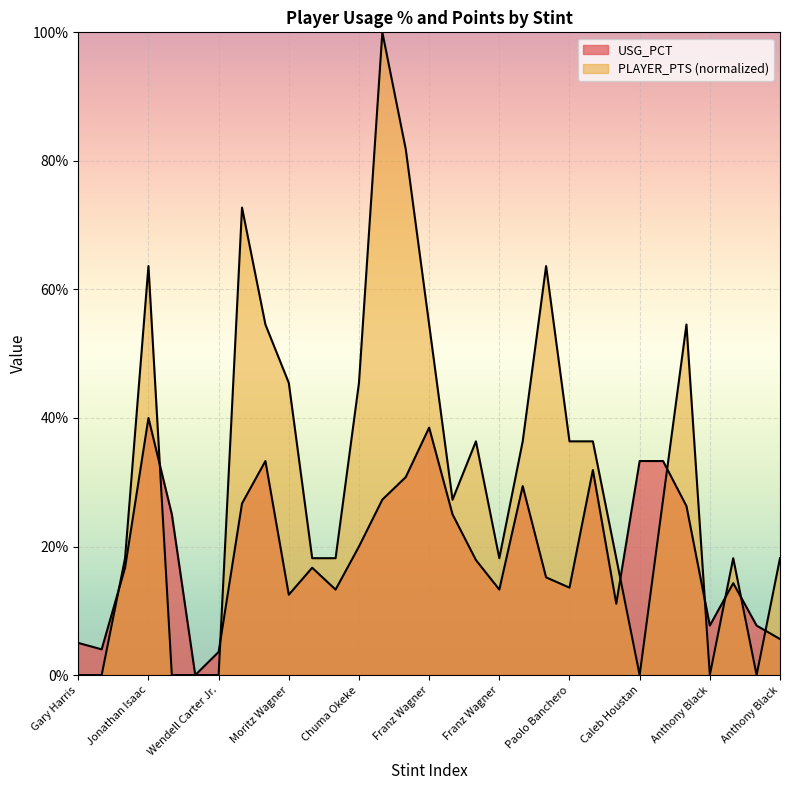

How many PLAYER_PTS values are between 0 and 1?

31